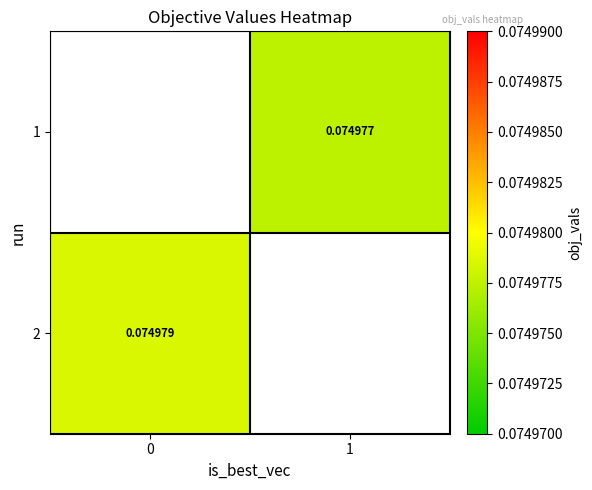

Is the value of 2 at 0 greater than the value of 1 at 1?

Yes